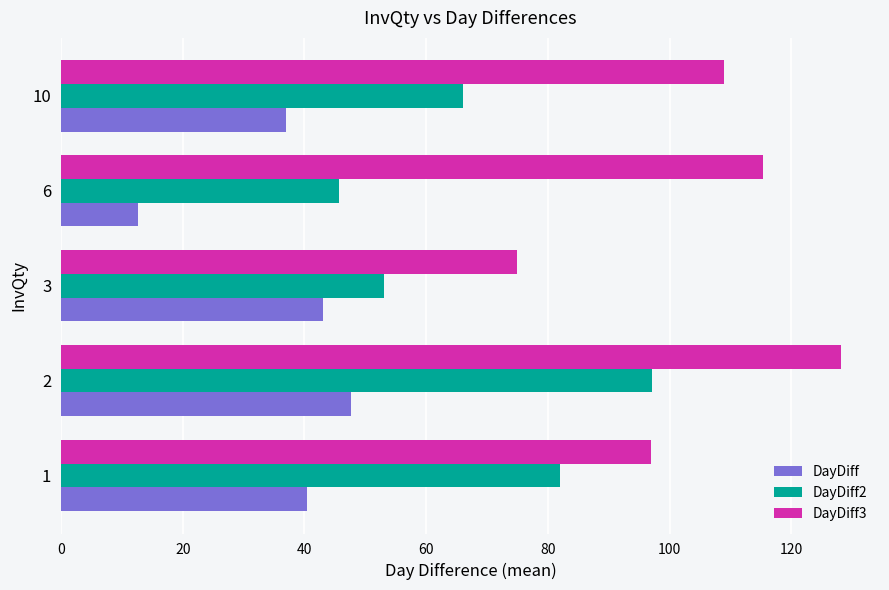

At which label does DayDiff reach its peak?

2